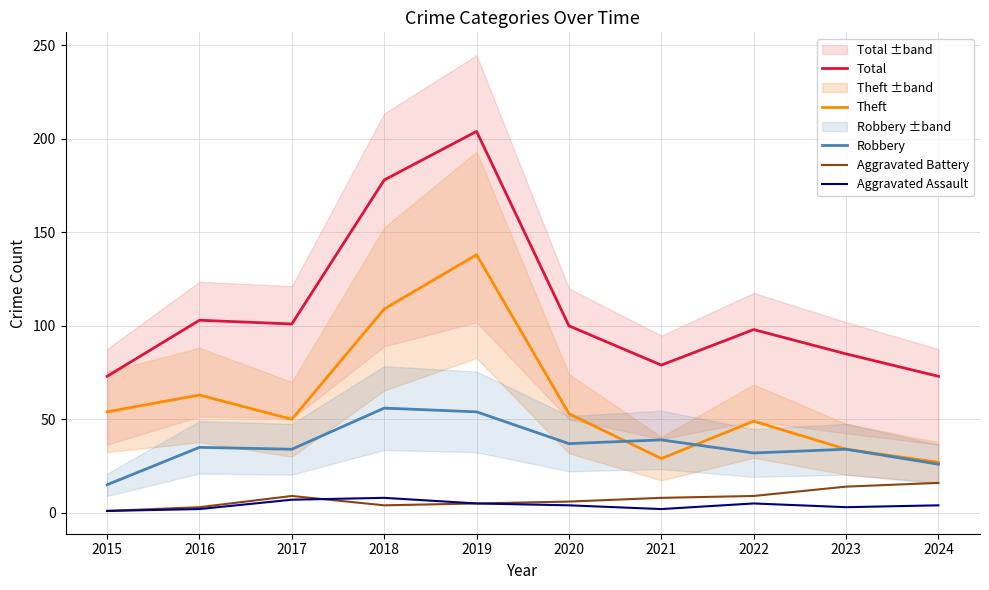

What is the difference between the Aggravated Assault values at 2022 and 2024?

1